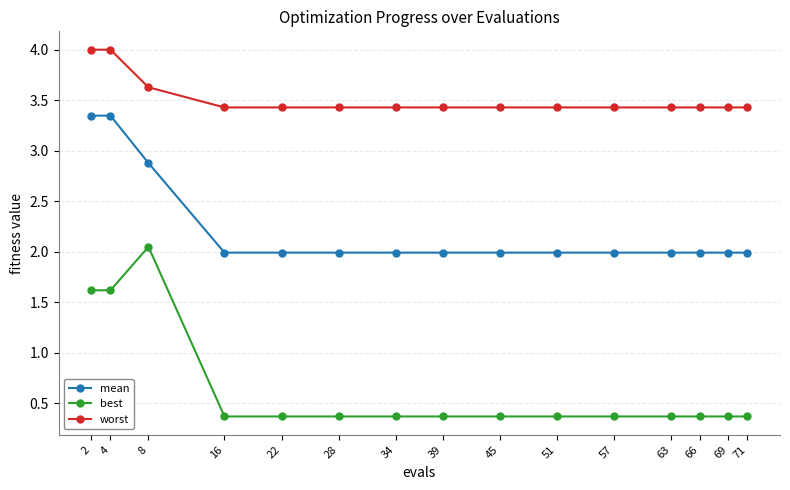

What are all the series names shown in the legend?

mean, best, worst